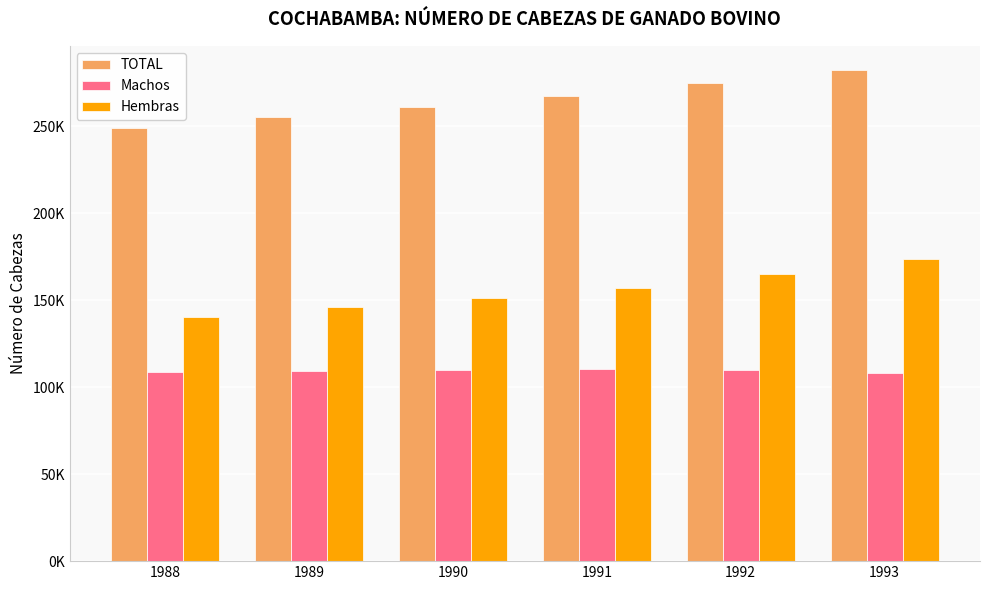

What is the difference between the Machos values at 1990 and 1991?

297